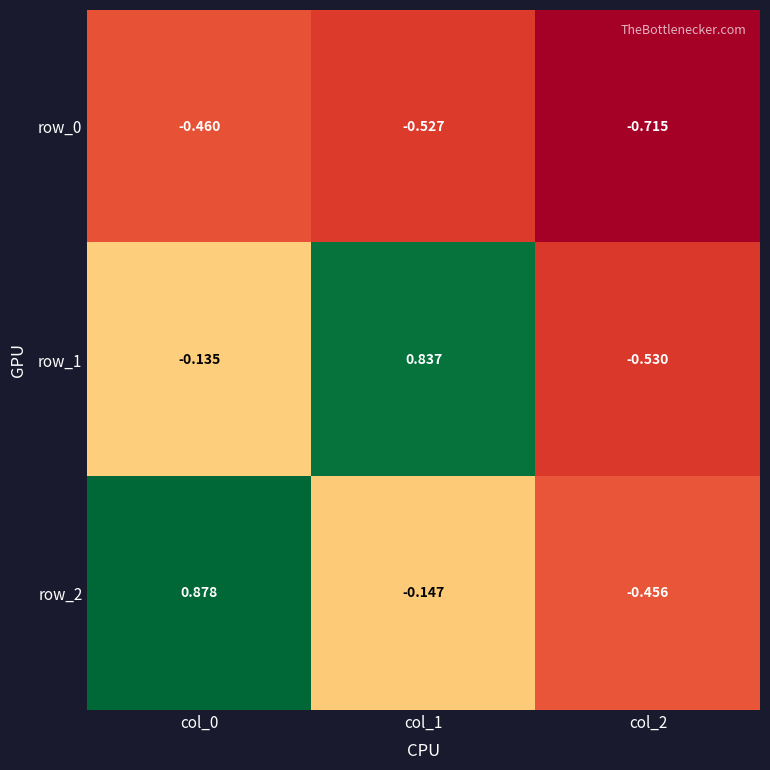

How many data points in row_2 are less than 0?

2